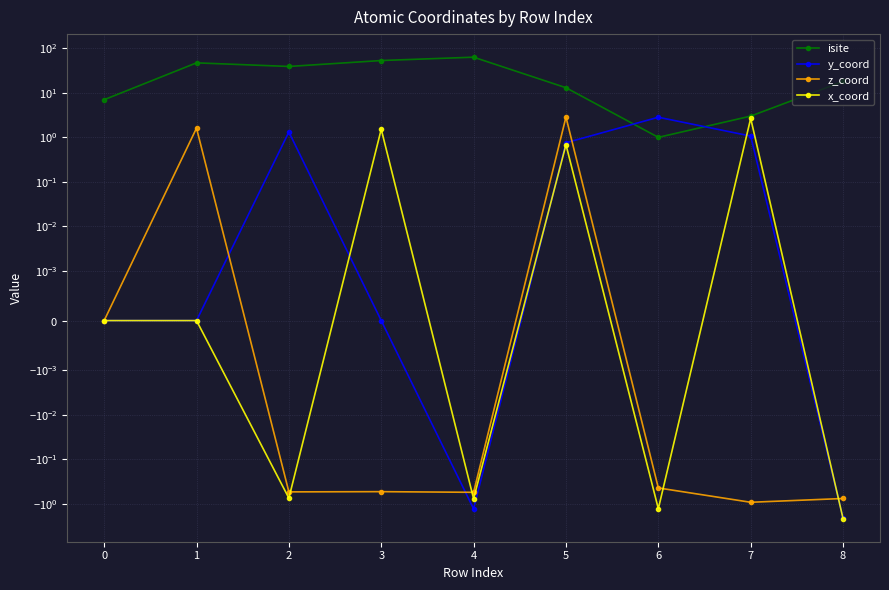

How many categories are shown in the chart?

9